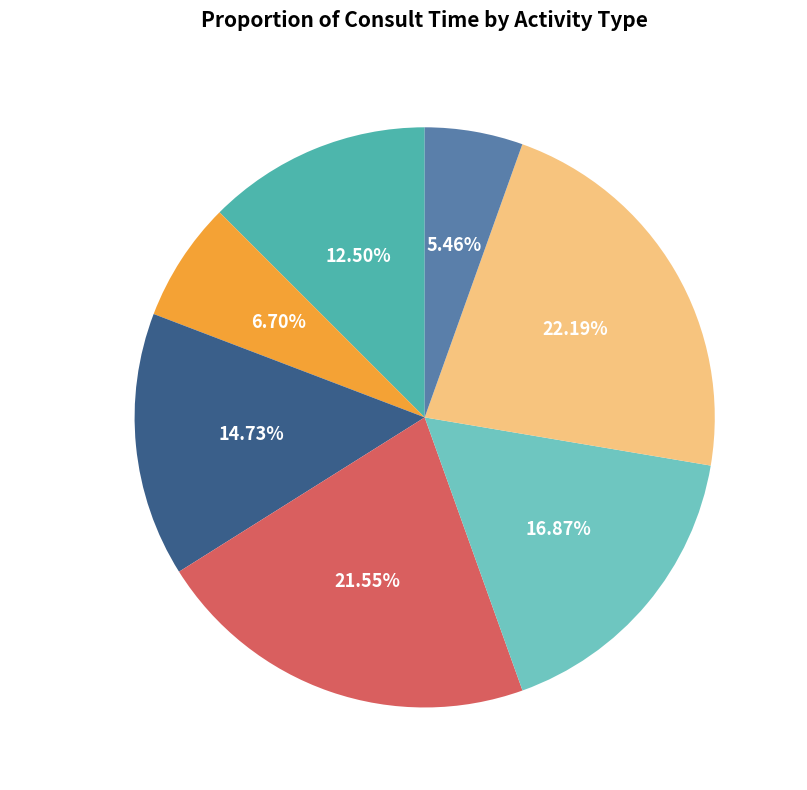

Is there a majority slice in this chart?

No